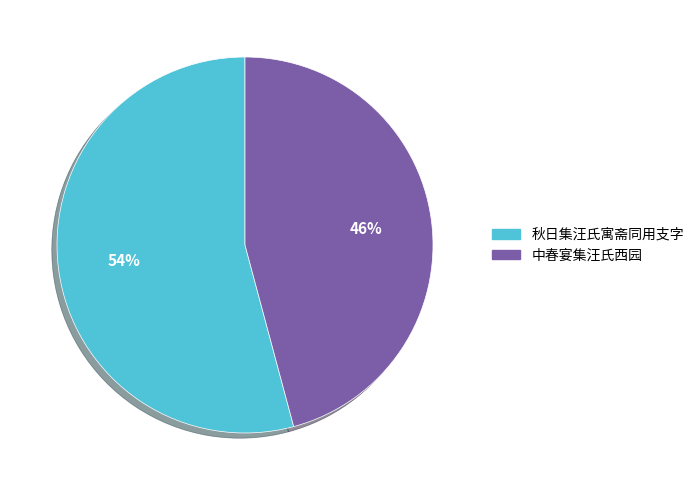

Count the number of slices in the pie.

2